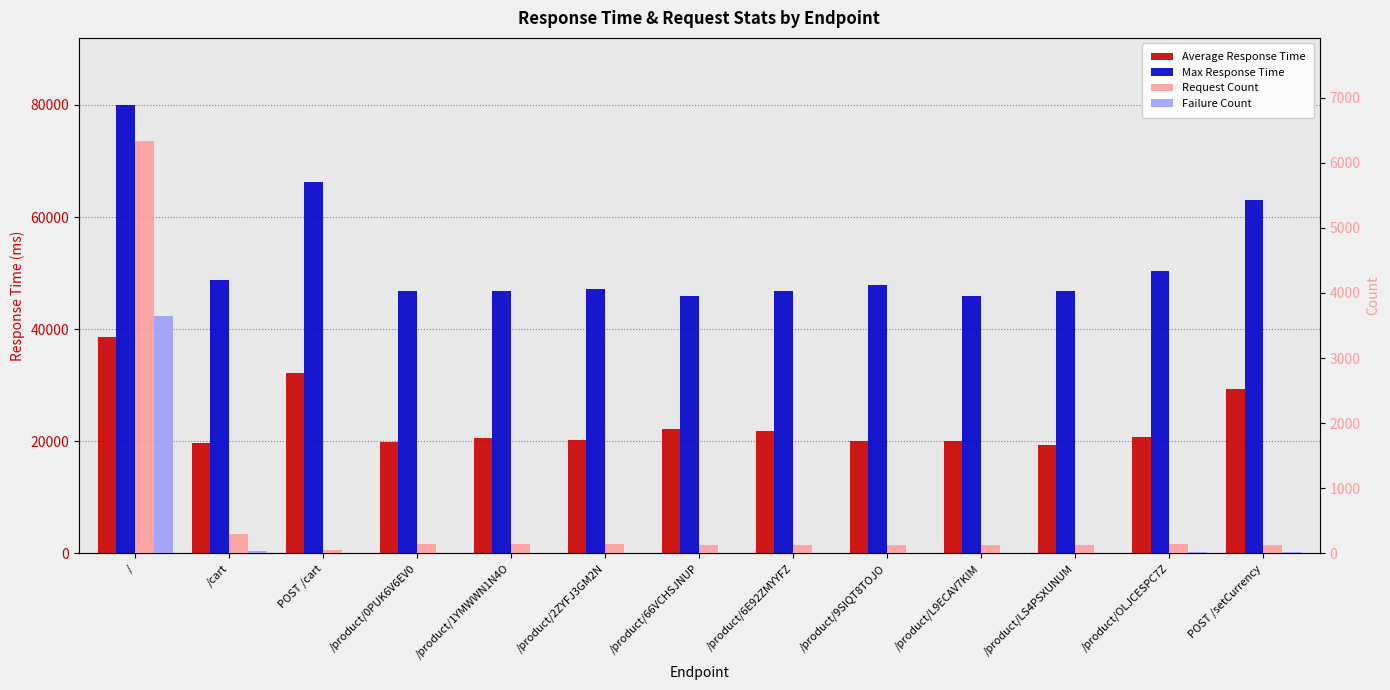

Which series changed the most between / and /product/2ZYFJ3GM2N?

Max Response Time